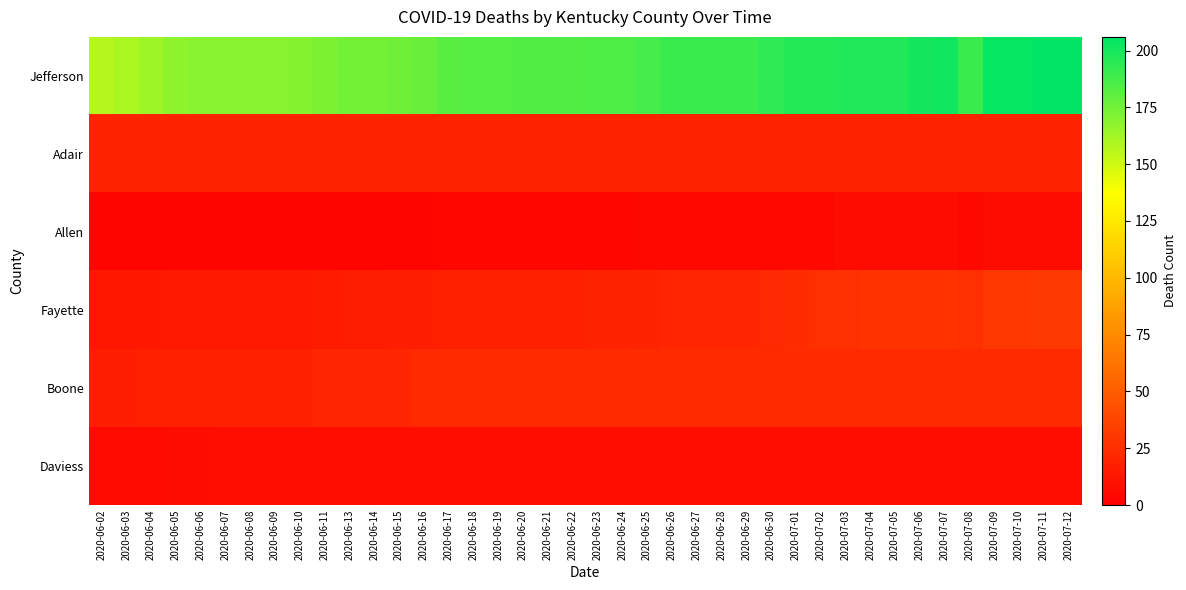

Which series has the largest total across all categories?

Jefferson